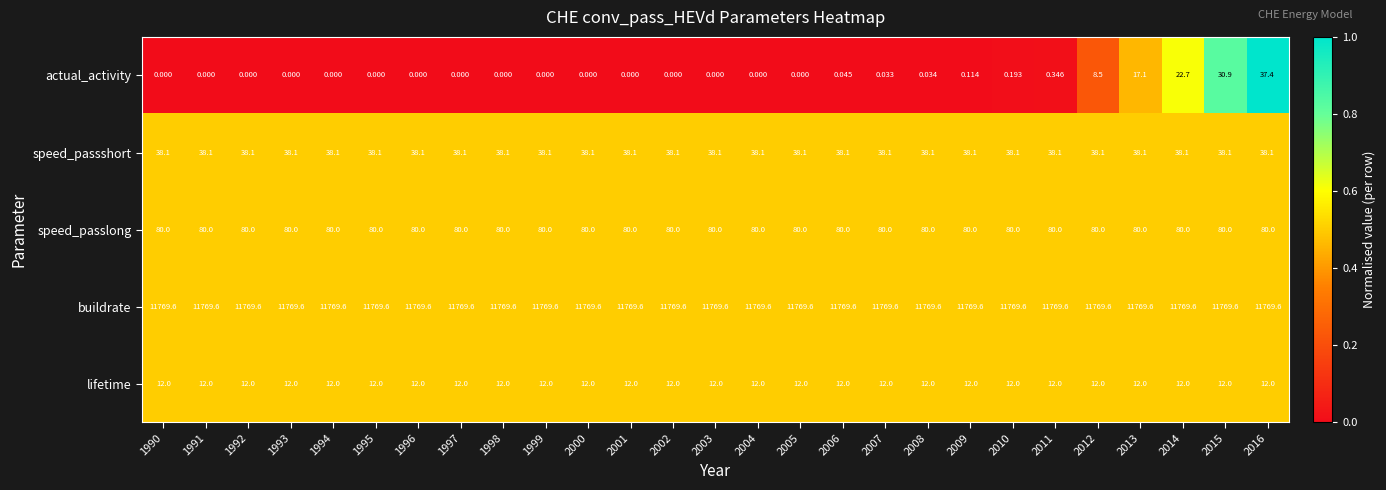

At how many categories does at least one series exceed 0?

27